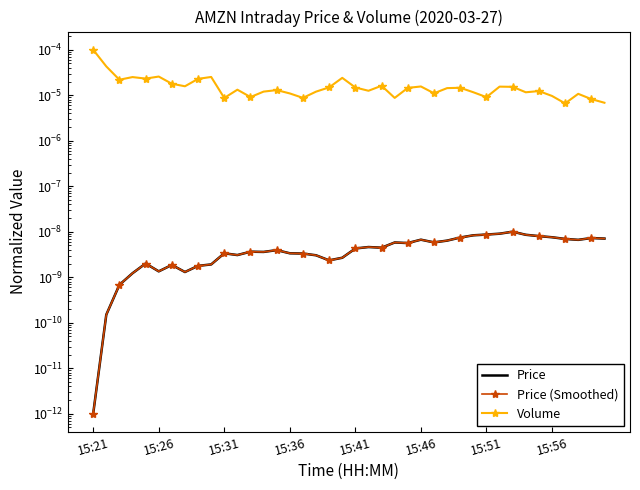

How many interior local valleys does the Volume series have?

12